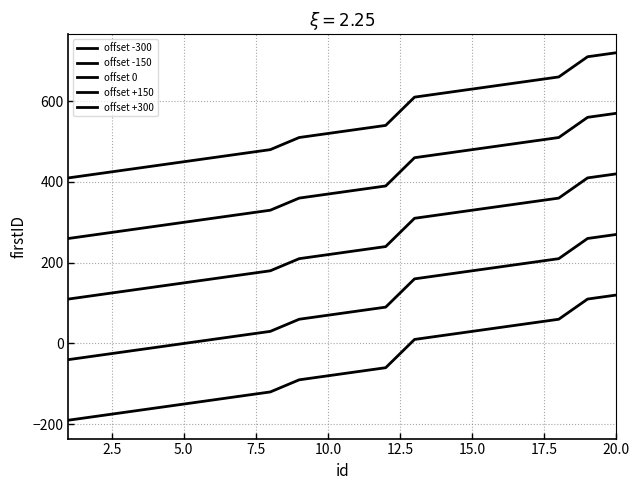

Does the chart display data point markers on the line(s)?

No